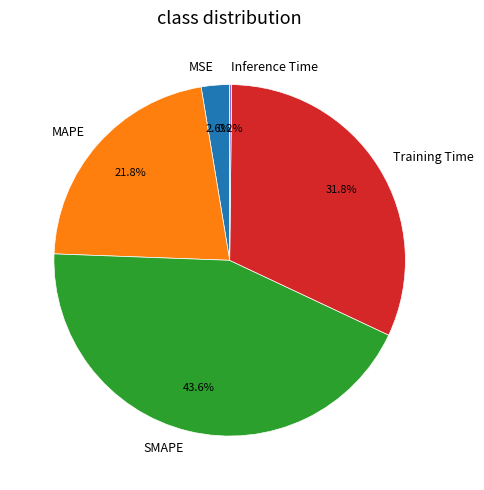

What is the ratio of the value at Training Time to the value at SMAPE?

0.7